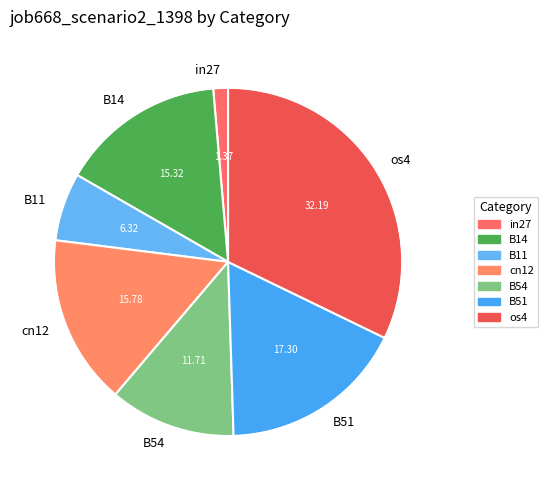

Is there a majority slice in this chart?

No